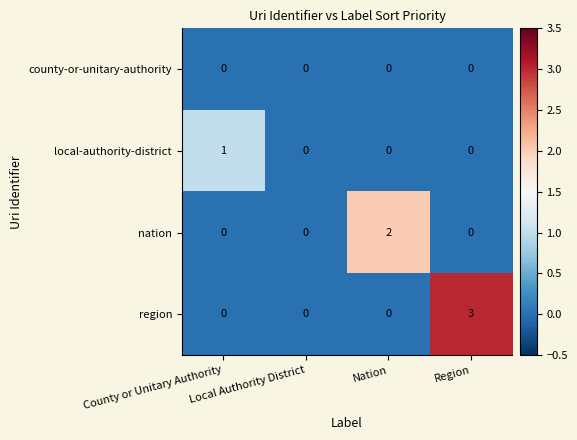

Which series has the largest total across all categories?

region